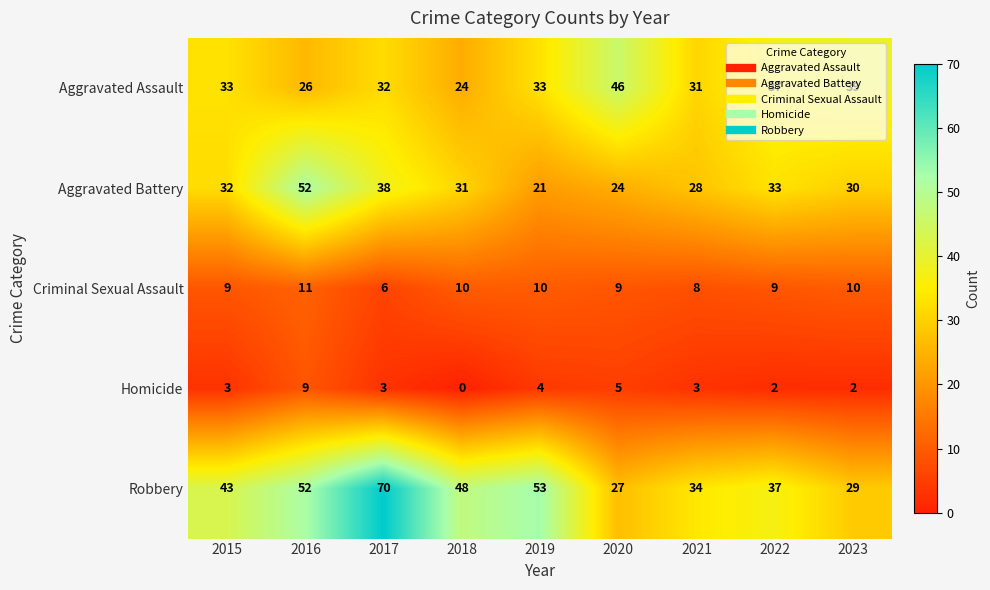

At which category does the chart reach its minimum across all series?

2018